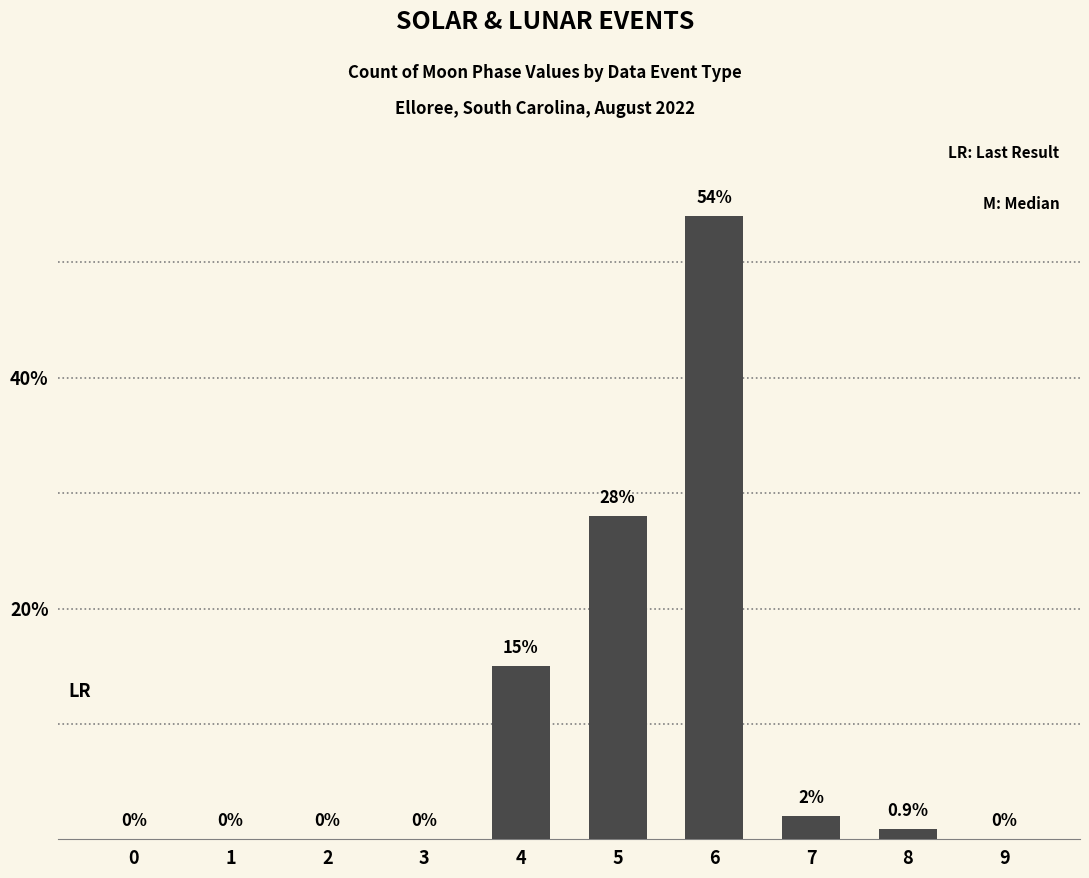

Is it true that the value at 6 is 54.0?

True